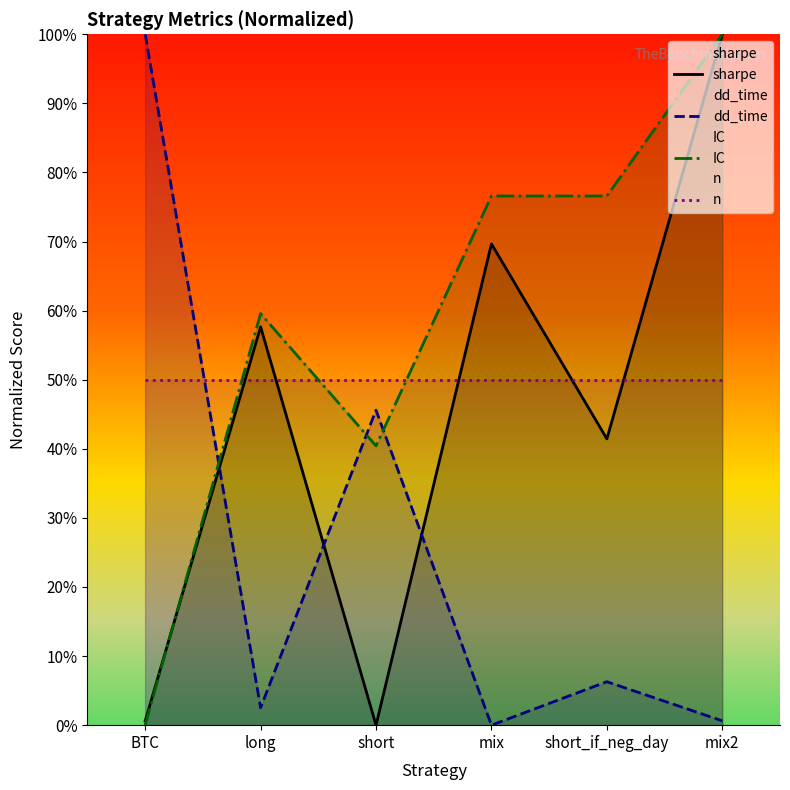

Reading left to right, extract all data points from this chart.

sharpe: 0.6	57.7	0.0	69.7	41.4	100.0
dd_time: 100.0	2.5	45.6	0.0	6.3	0.6
IC: 0.0	59.6	40.4	76.6	76.6	100.0
n: 50.0	50.0	50.0	50.0	50.0	50.0